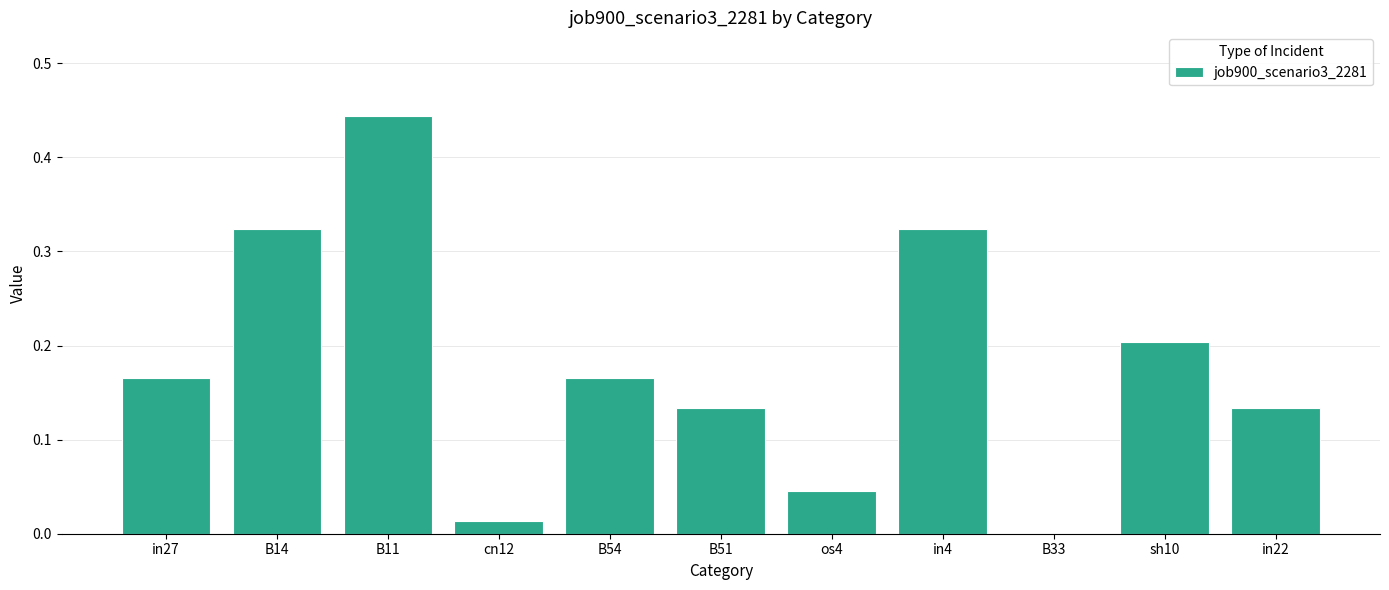

True or false: the data shows 0.0 at os4.

True